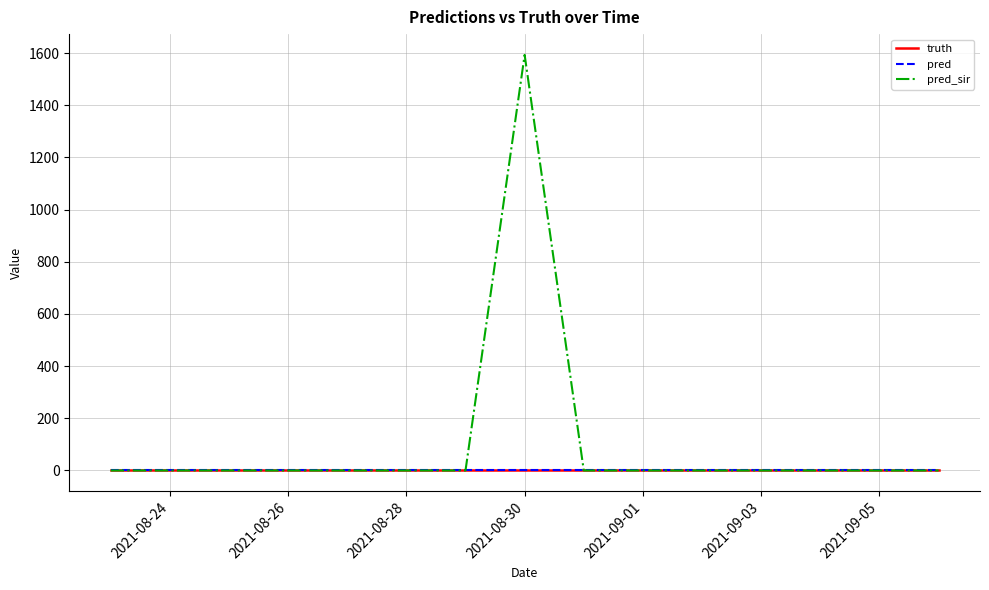

True or false: truth and pred cross at least once.

False